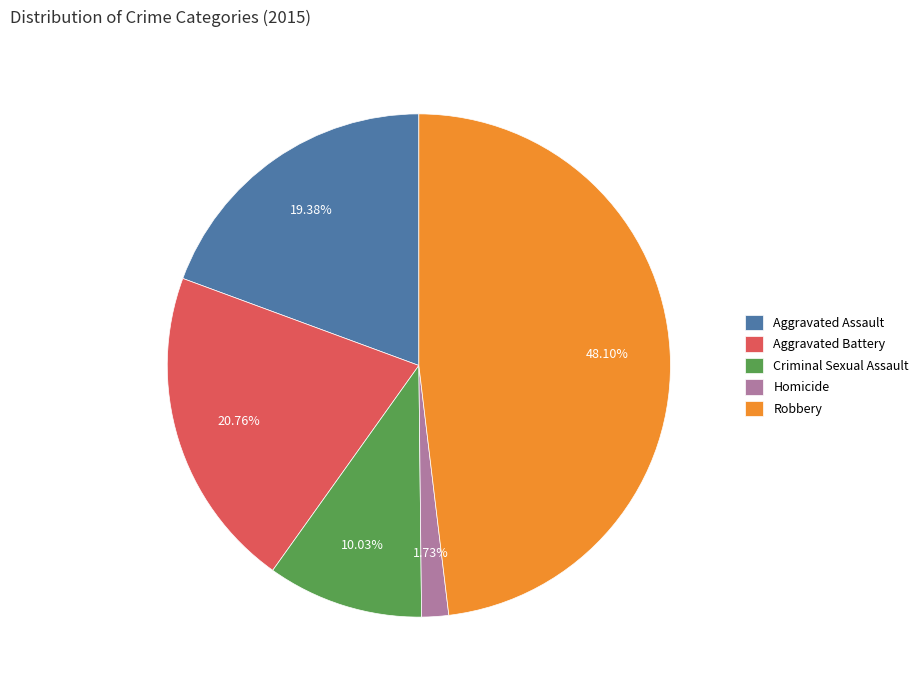

Rank the categories by value from lowest to highest.

Homicide, Criminal Sexual Assault, Aggravated Assault, Aggravated Battery, Robbery